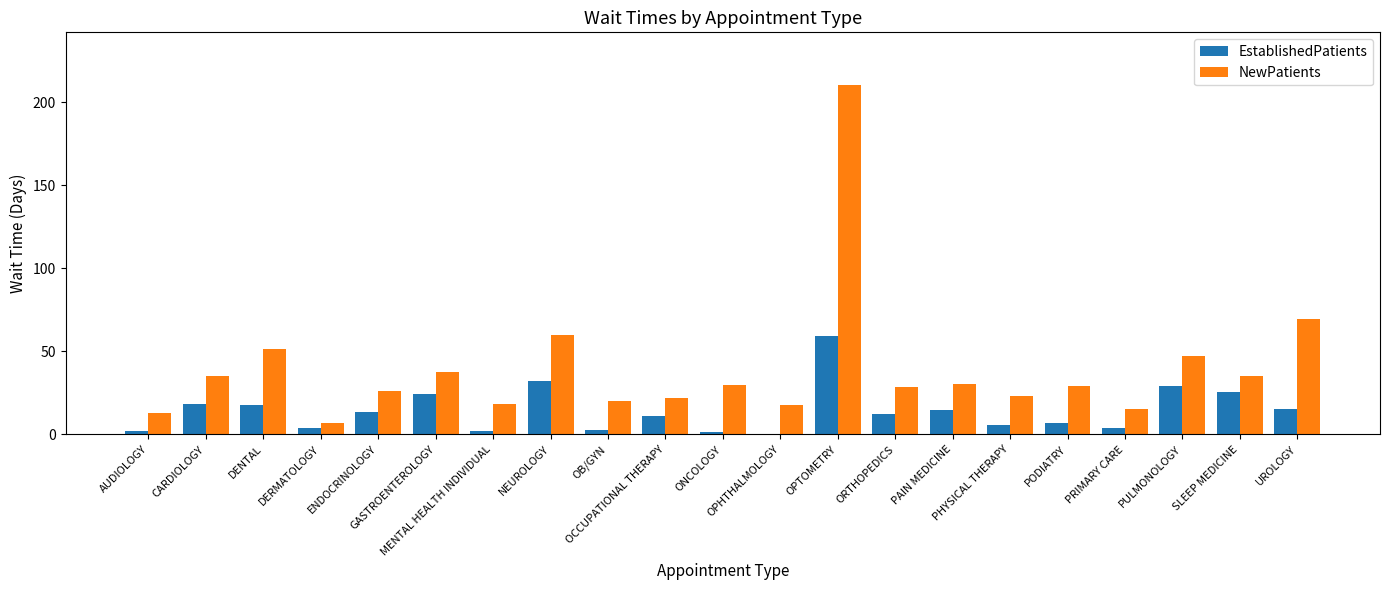

Which series has the largest total across all categories?

NewPatients